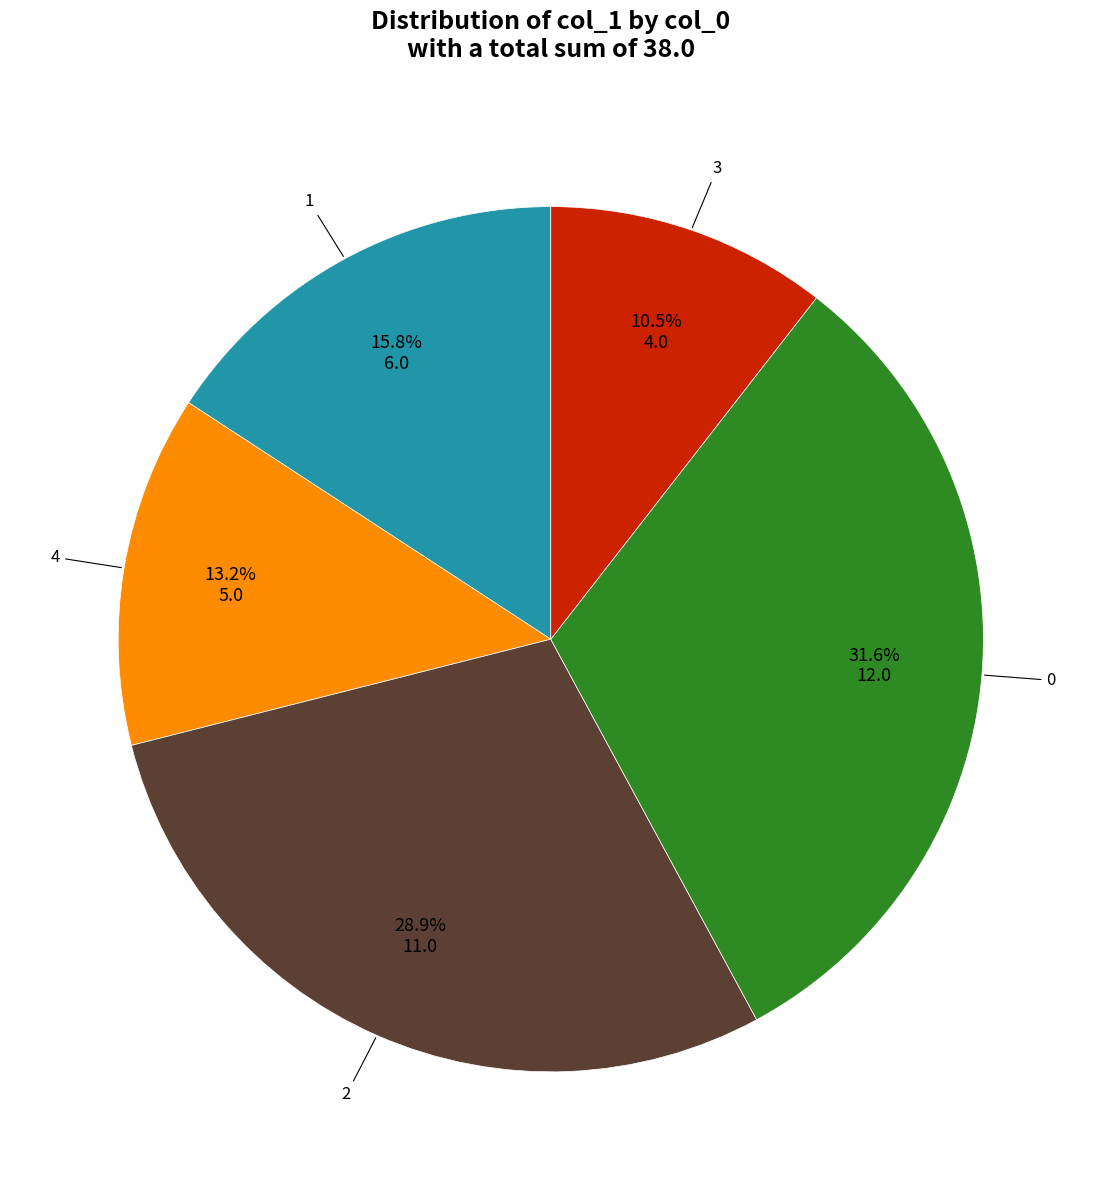

Is there a majority slice in this chart?

No